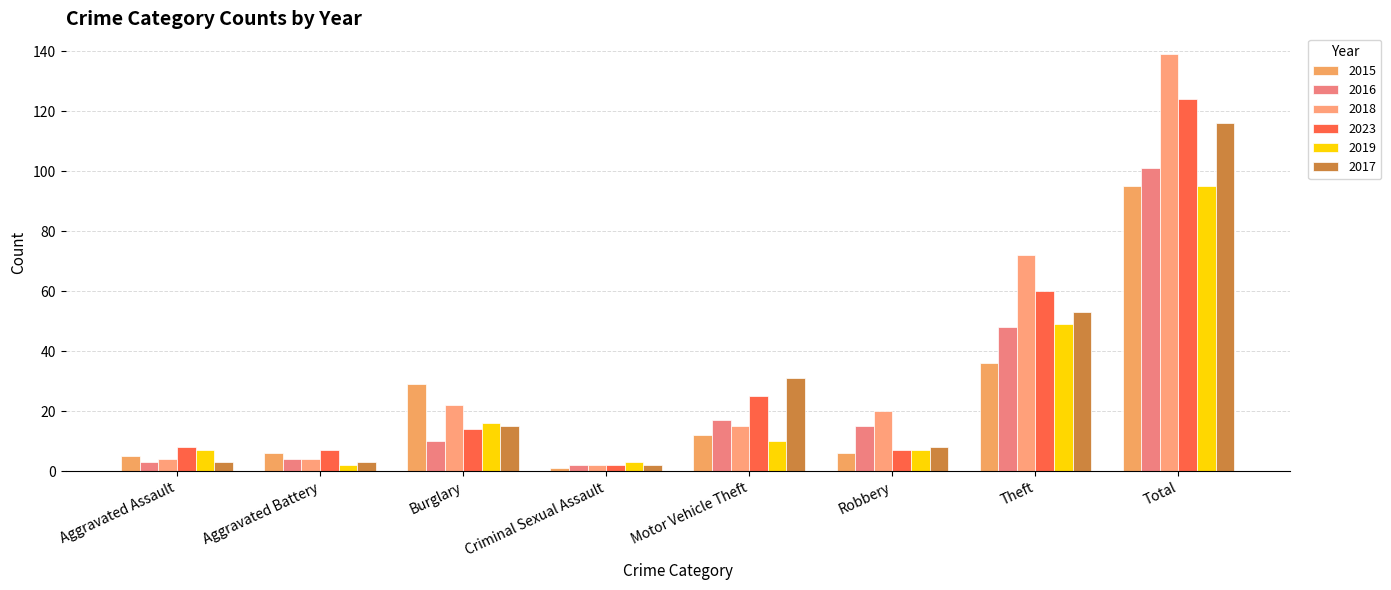

What are all the series names shown in the legend?

2015, 2016, 2018, 2023, 2019, 2017